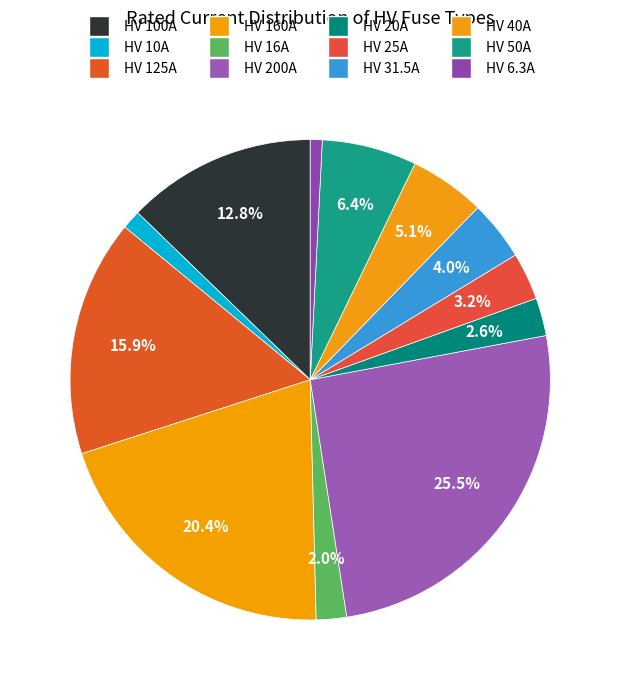

How many slices are in this pie chart?

12